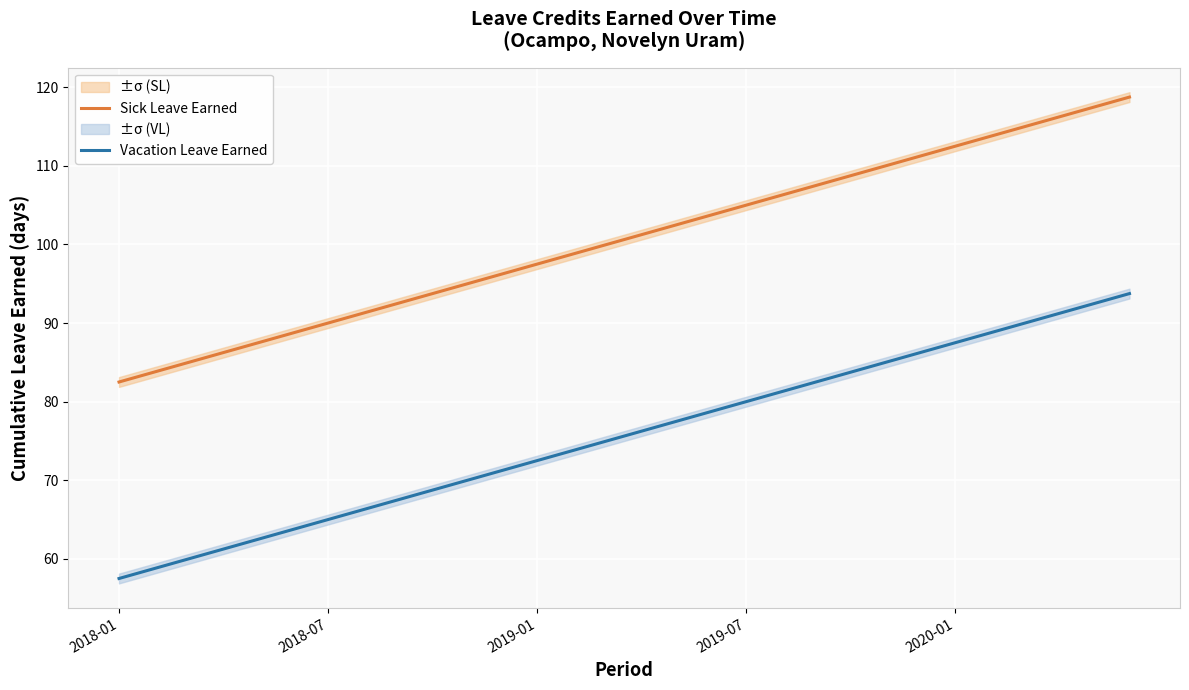

Does the chart display data point markers on the line(s)?

No